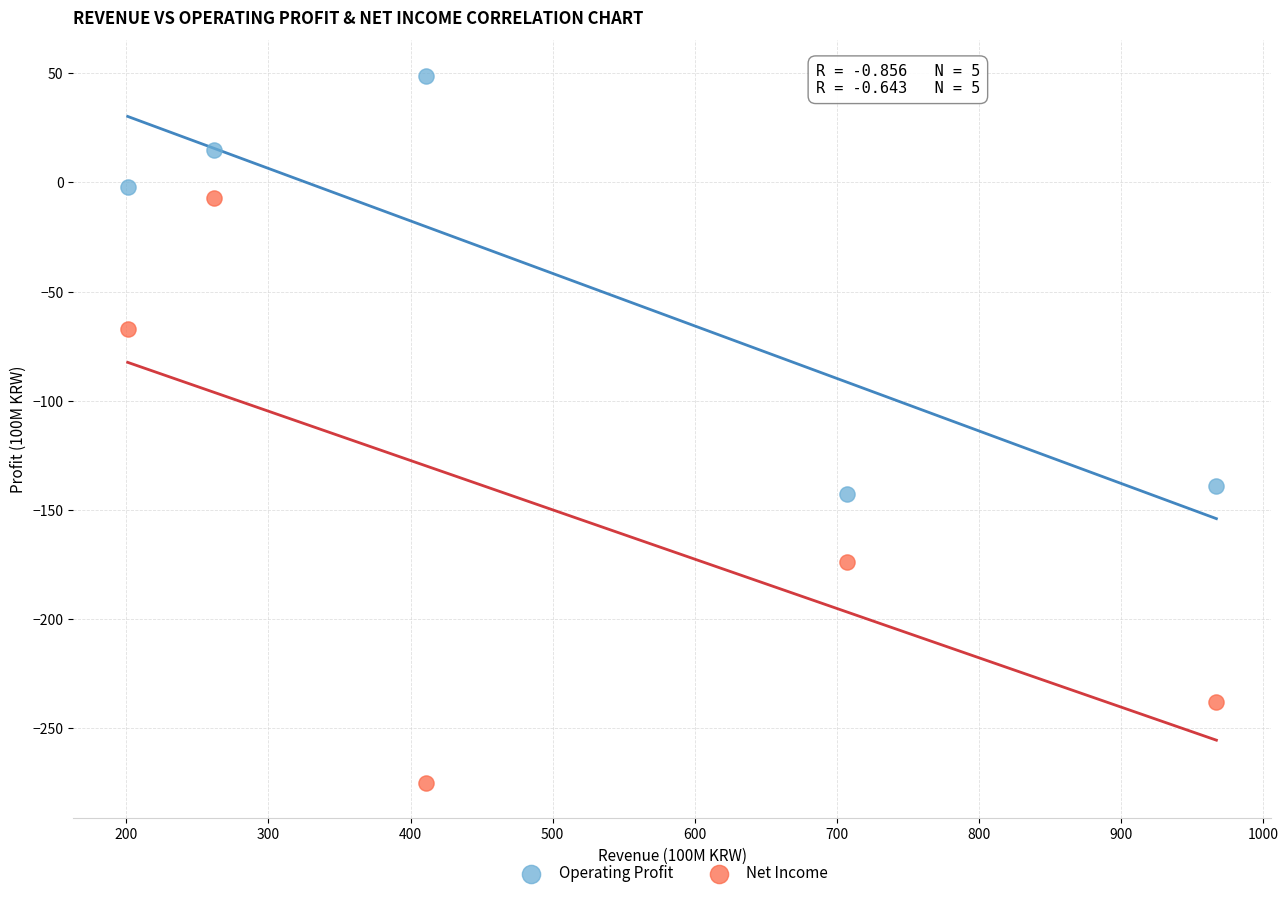

Across all series, what Y value is closest to -113?

-139